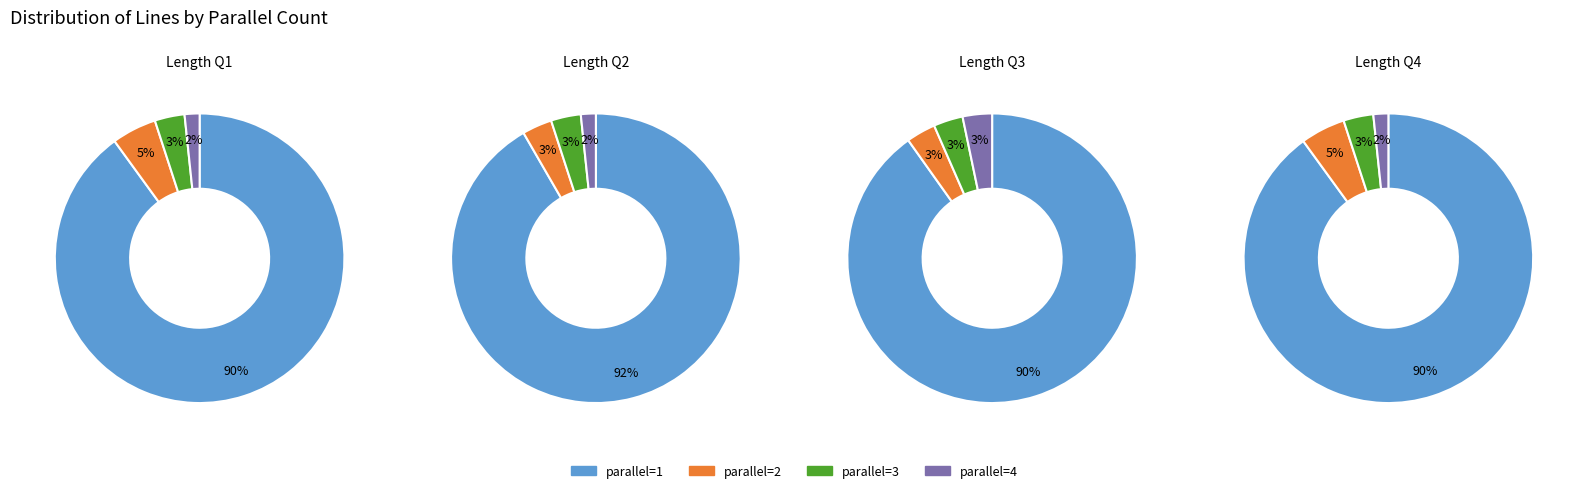

How many segments does this pie chart have?

4